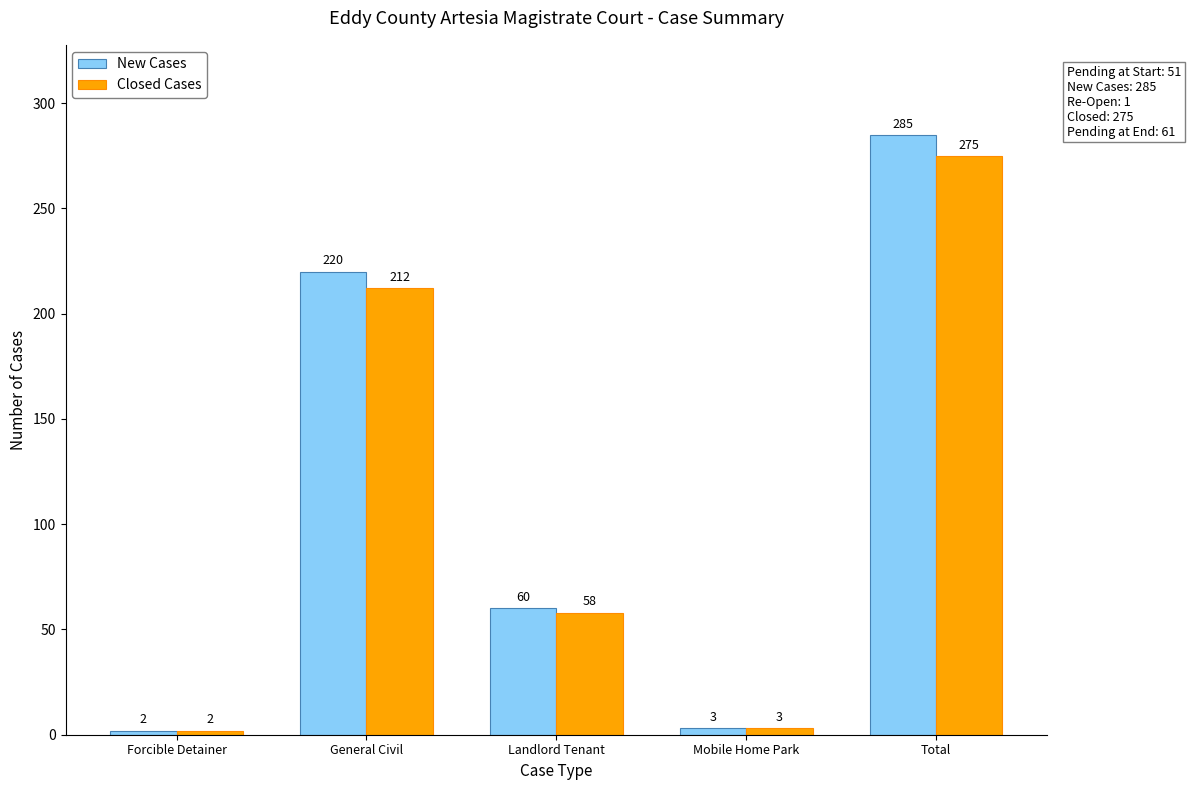

Which series has the largest range (max minus min)?

New Cases